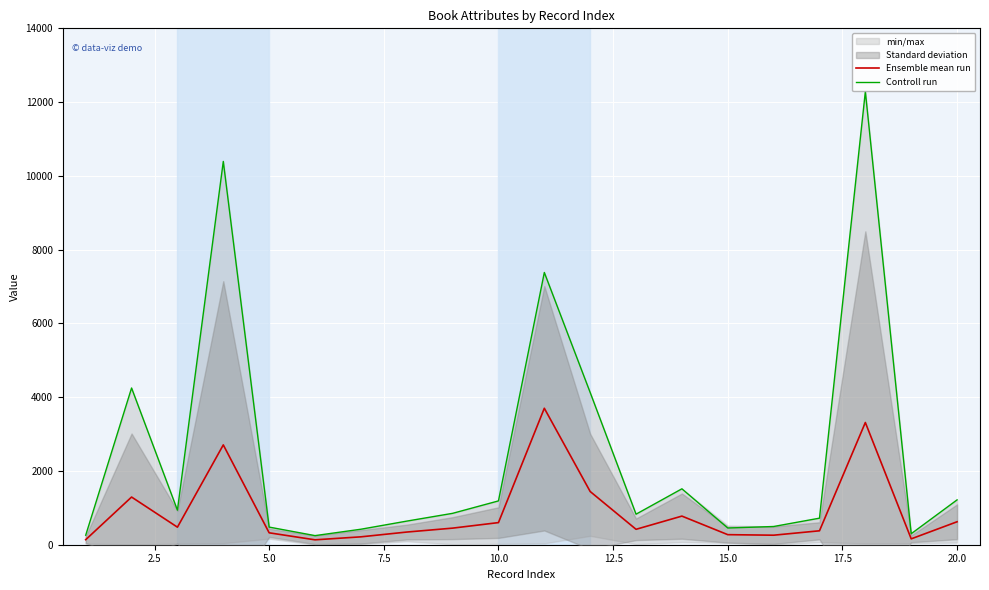

Is the value of Controll run at 15.0 greater than the value of Ensemble mean run at 17.5?

Yes